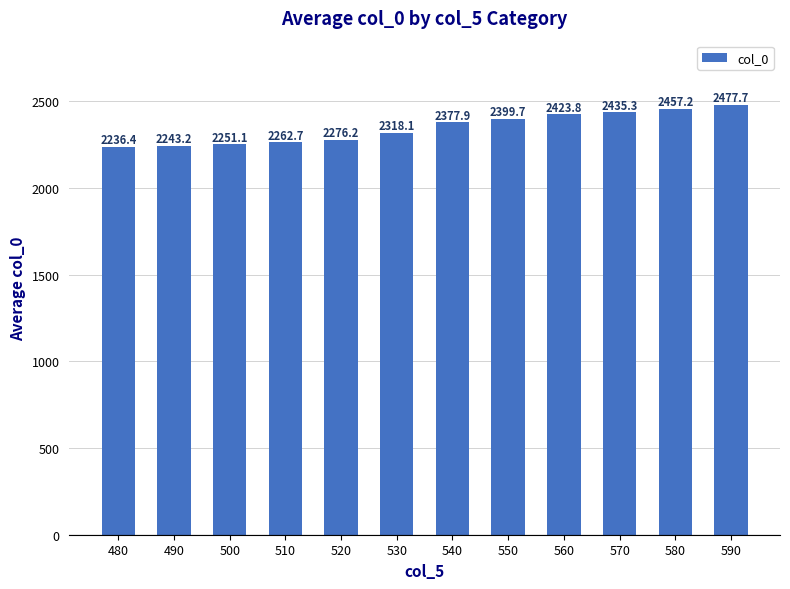

List the labels in order of value, largest first.

590, 580, 570, 560, 550, 540, 530, 520, 510, 500, 490, 480